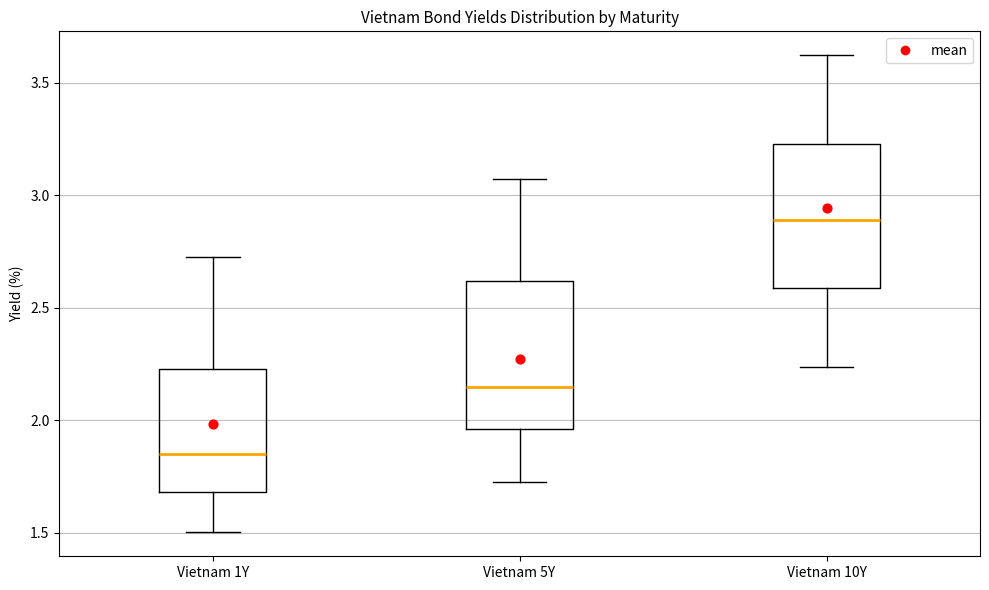

Reading left to right, read every box against the y-axis: the position of its median line, the range the box covers, and the ends of its whiskers. The values are not printed on the chart, so give them approximately, as read against the axis.

Vietnam 1Y: median 1.85, box 1.70 to 2.25, whiskers 1.50 to 2.70
Vietnam 5Y: median 2.15, box 1.95 to 2.60, whiskers 1.70 to 3.05
Vietnam 10Y: median 2.90, box 2.60 to 3.25, whiskers 2.25 to 3.60